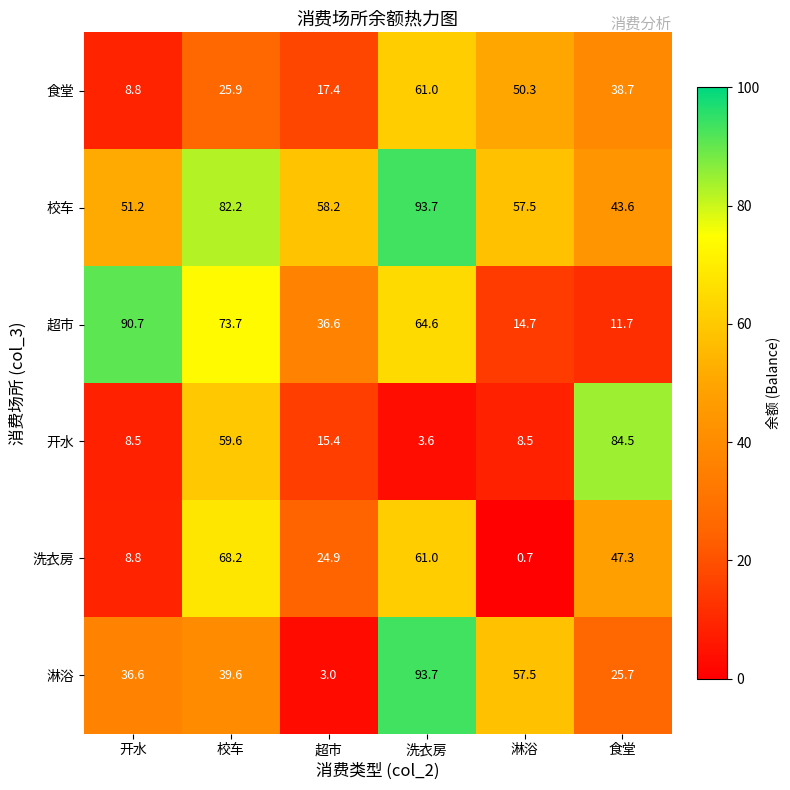

What is the difference between the highest and lowest values at 超市?

55.2